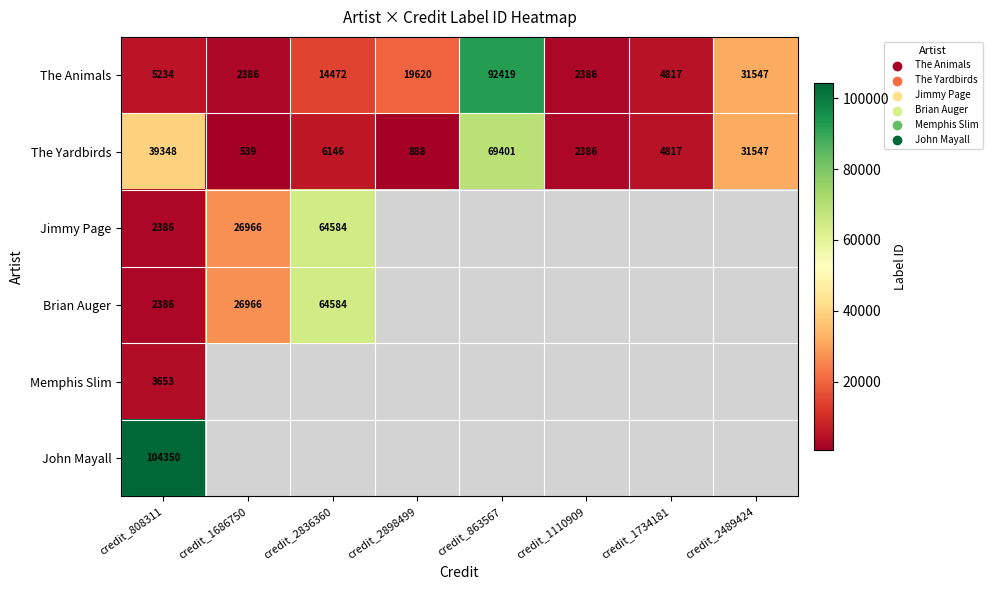

What is the lowest value of the The Yardbirds series?

539